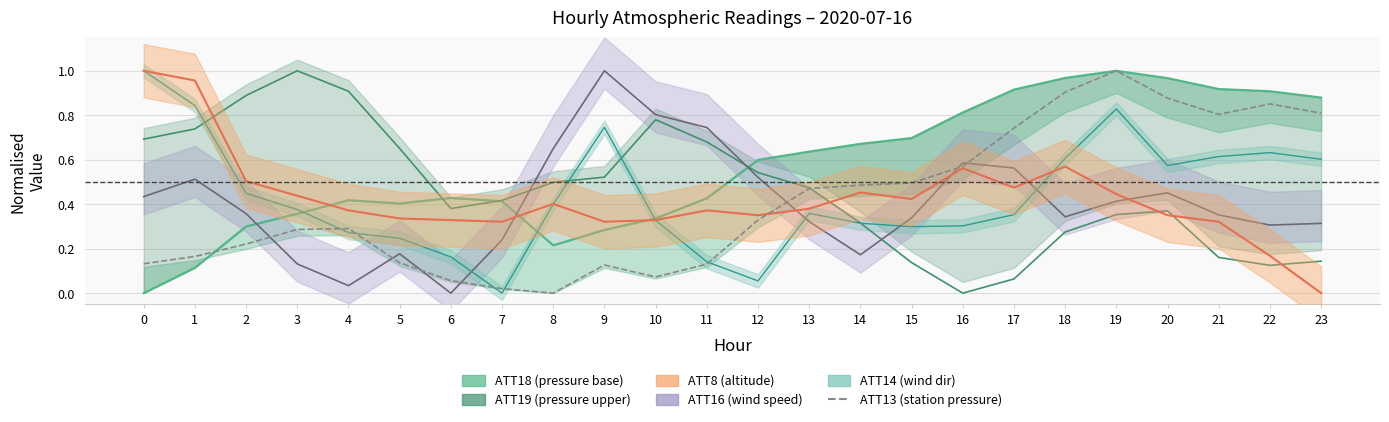

The value at 14 is 0.3. True or false?

False